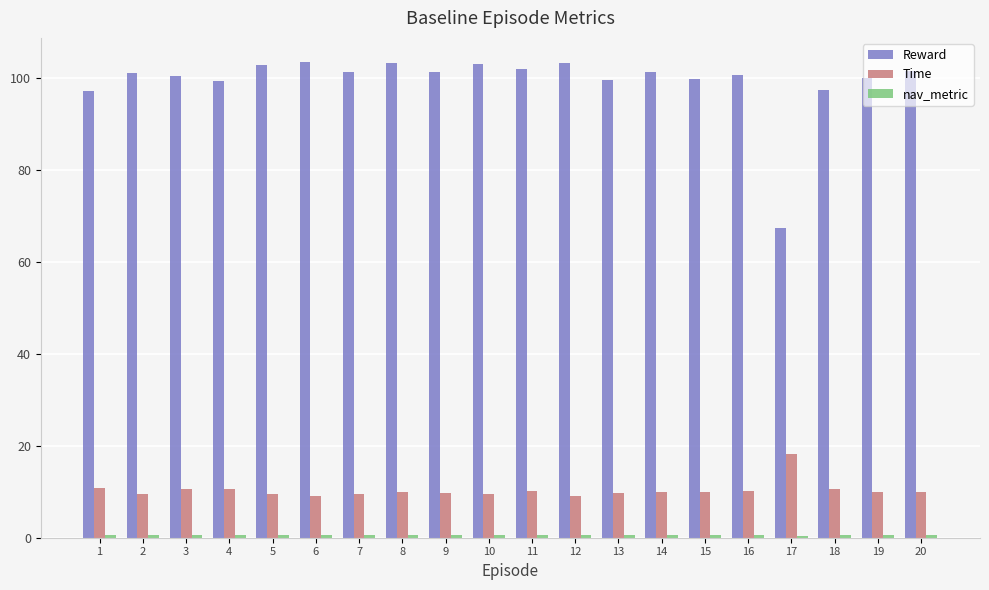

What is the greatest value displayed?

103.6